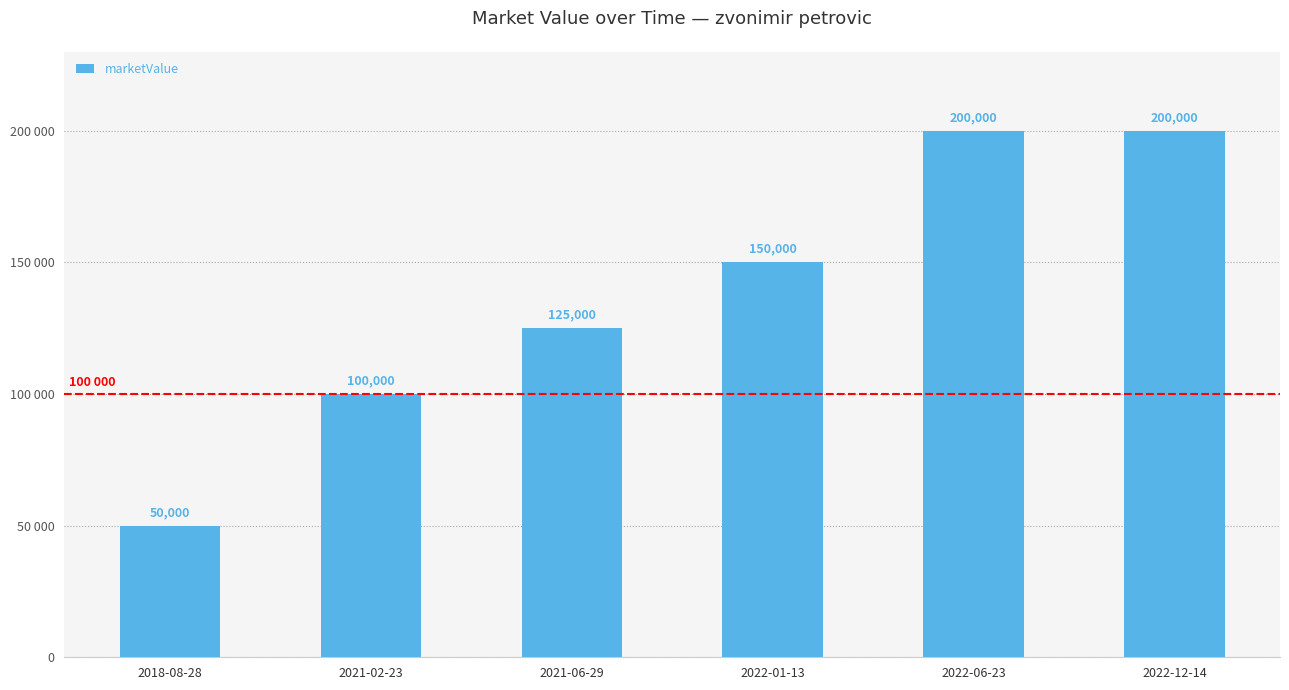

Reading right to left, extract all data points from this chart.

2022-12-14=200000	2022-06-23=200000	2022-01-13=150000	2021-06-29=125000	2021-02-23=100000	2018-08-28=50000